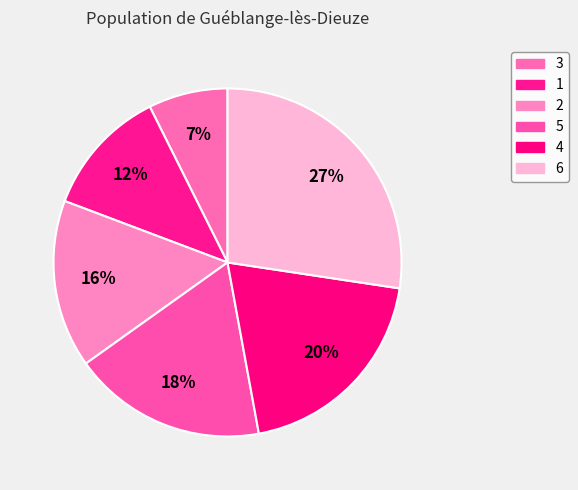

How many slices are in this pie chart?

6